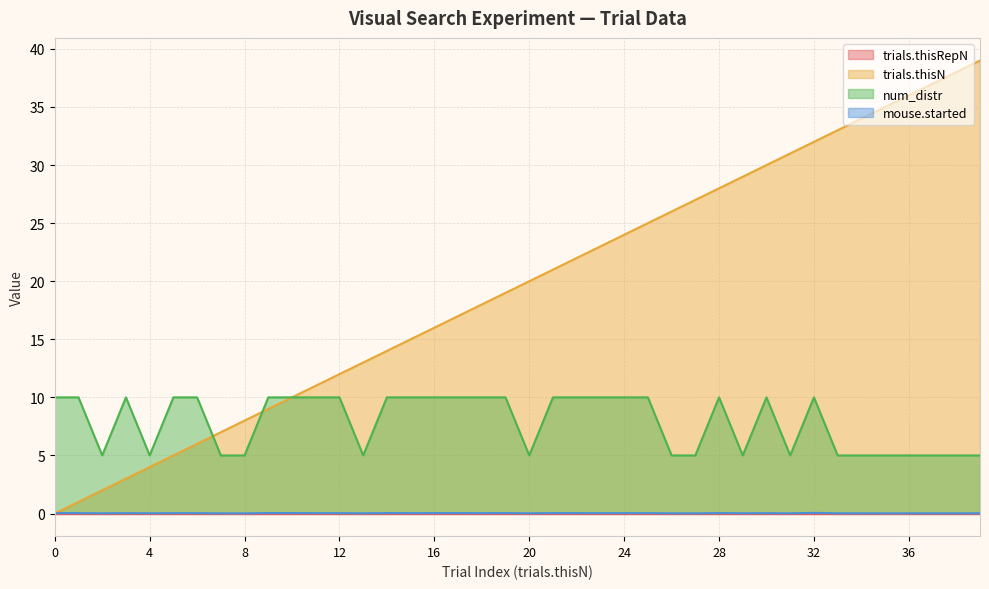

What is the highest value of the num_distr series?

10.0